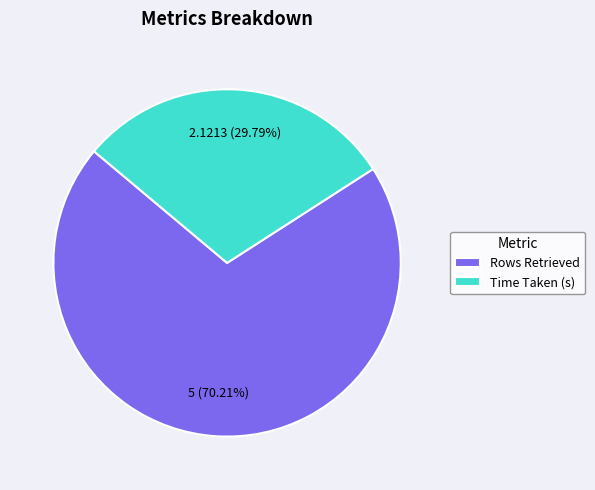

Which category has the biggest portion of the pie?

Rows Retrieved